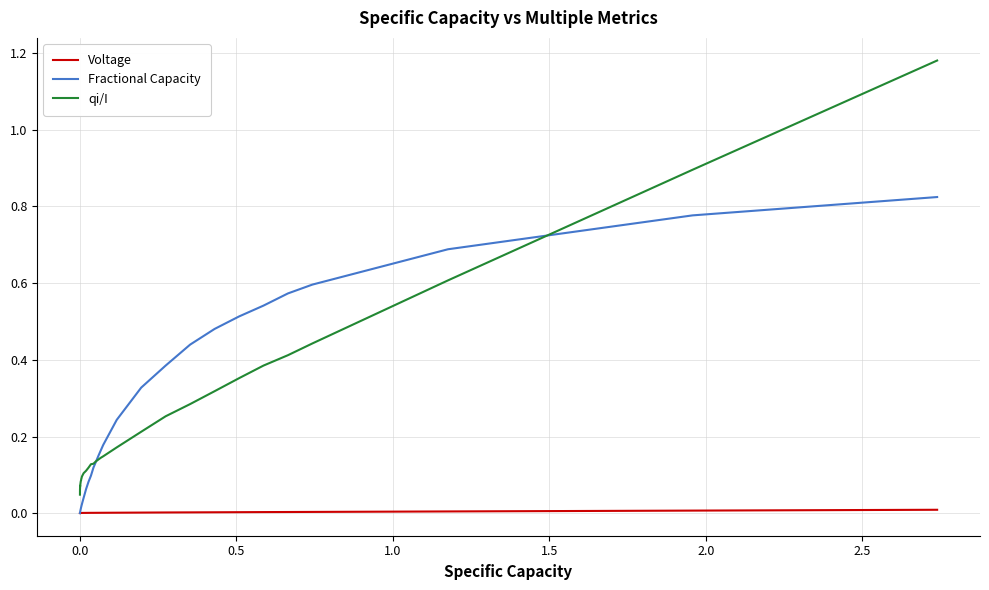

Which series has the largest range (max minus min)?

qi/I